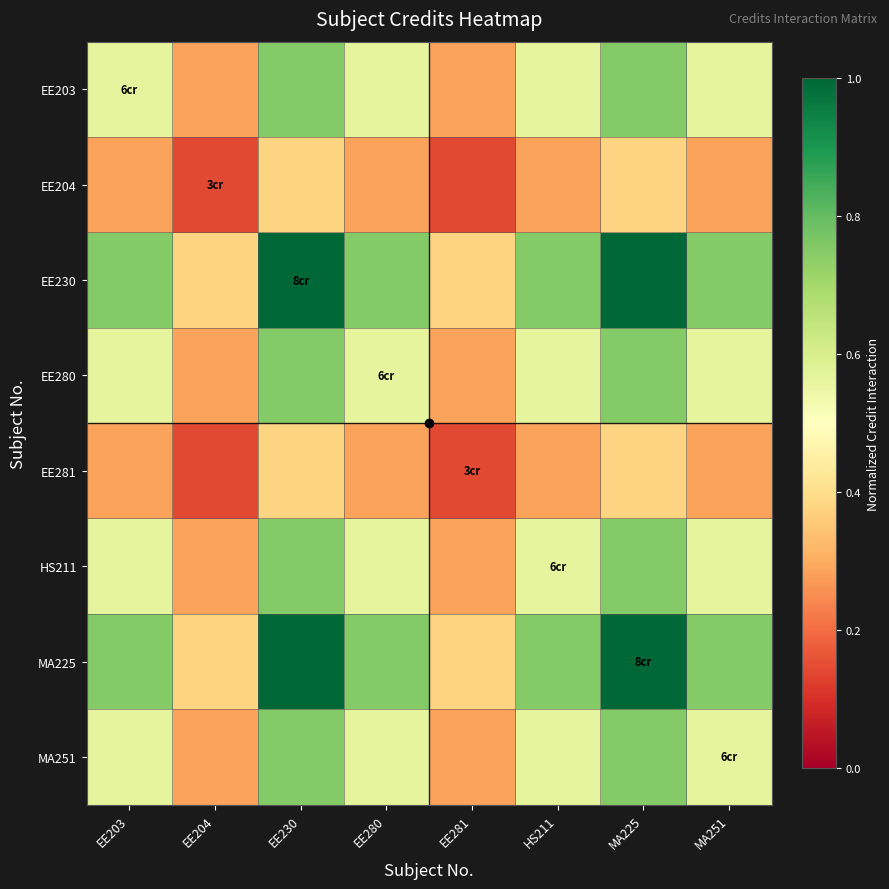

What is the total value across all series at EE281?

2.2